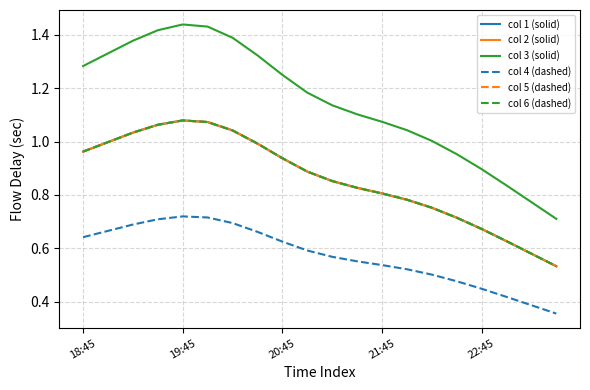

How many lines are shown in the chart?

6